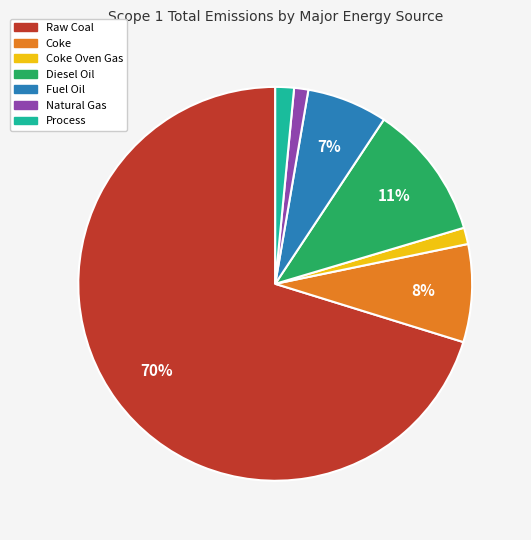

To the nearest percent, what is the average slice percentage?

14%